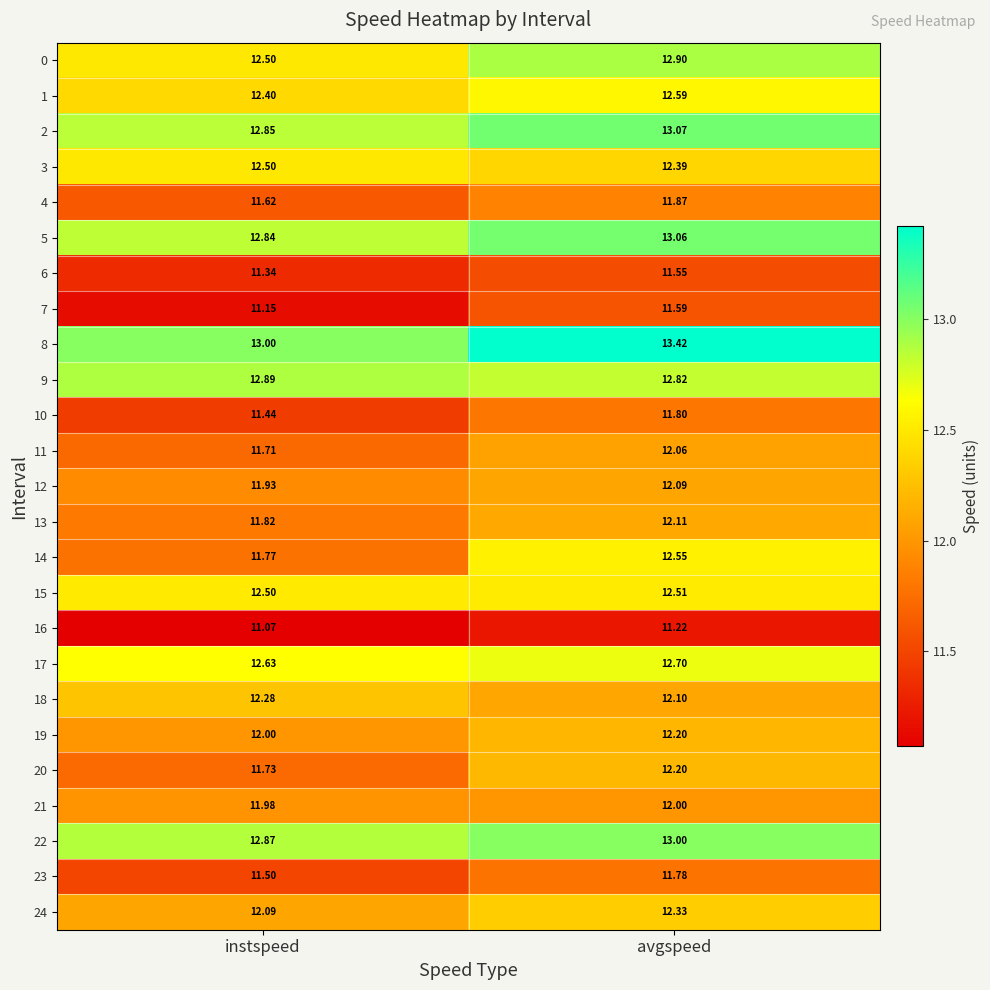

Where is 6 nearest to the value 11?

instspeed